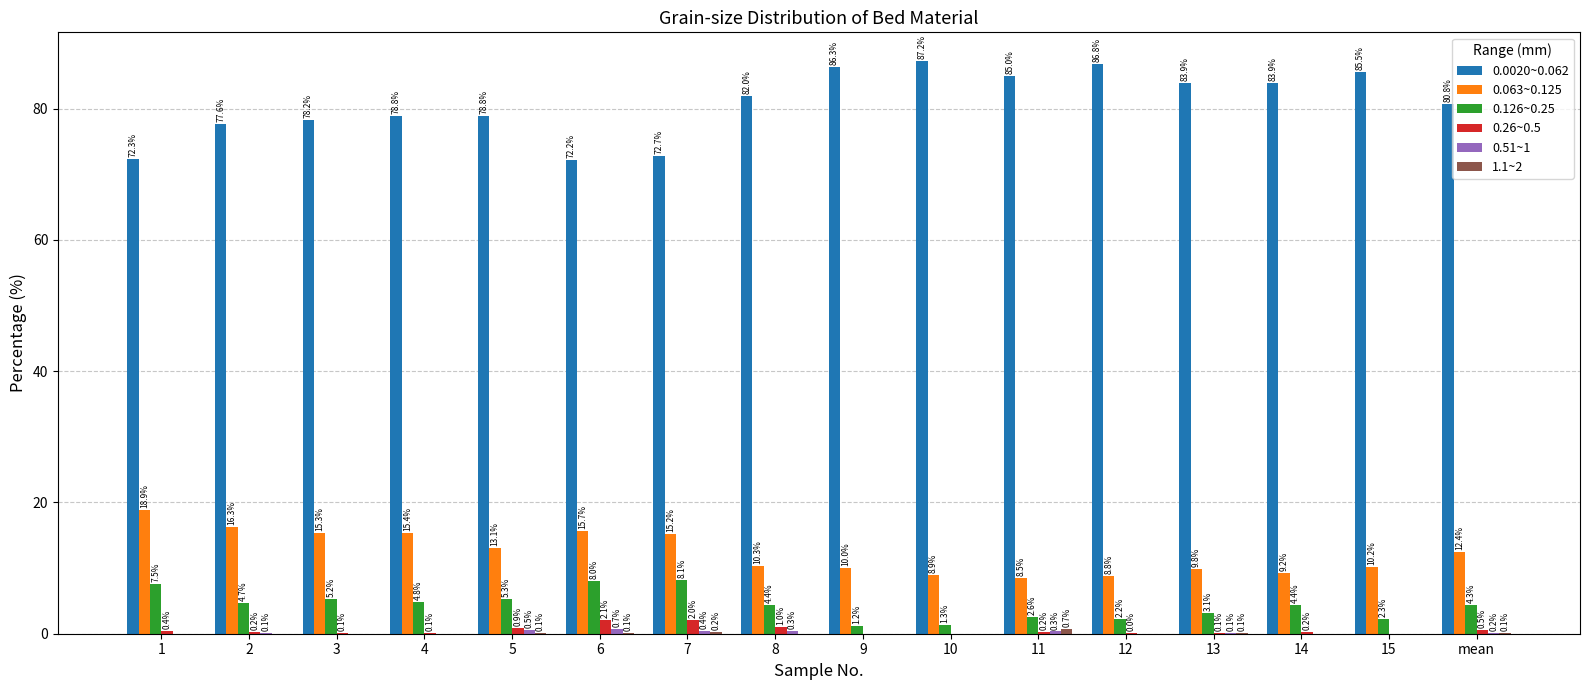

Which series changed the most between 11 and 13?

0.063~0.125